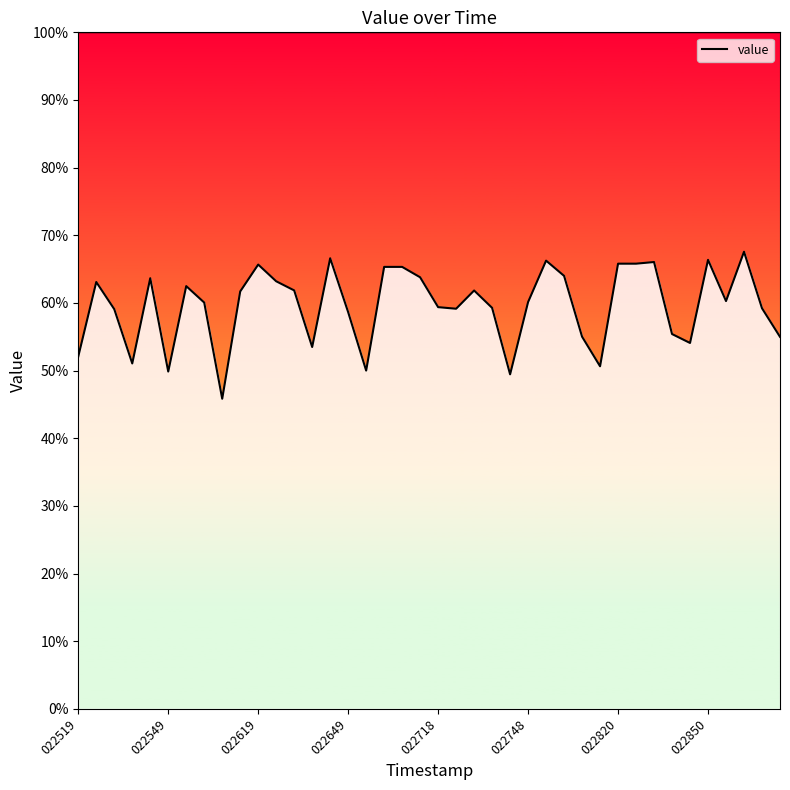

Does the chart have visible grid lines?

No